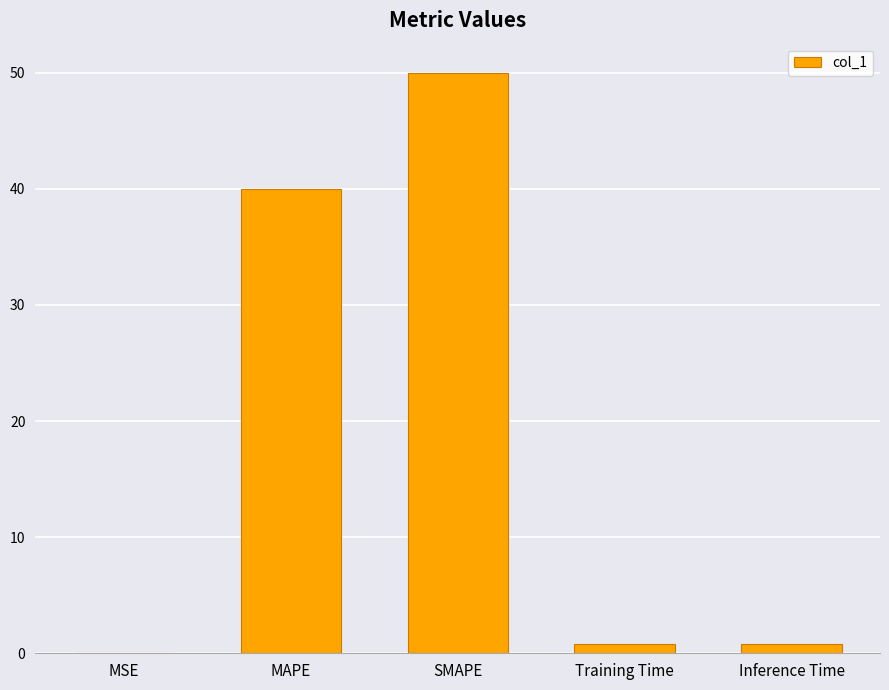

True or false: the data shows 88.9 at SMAPE.

False